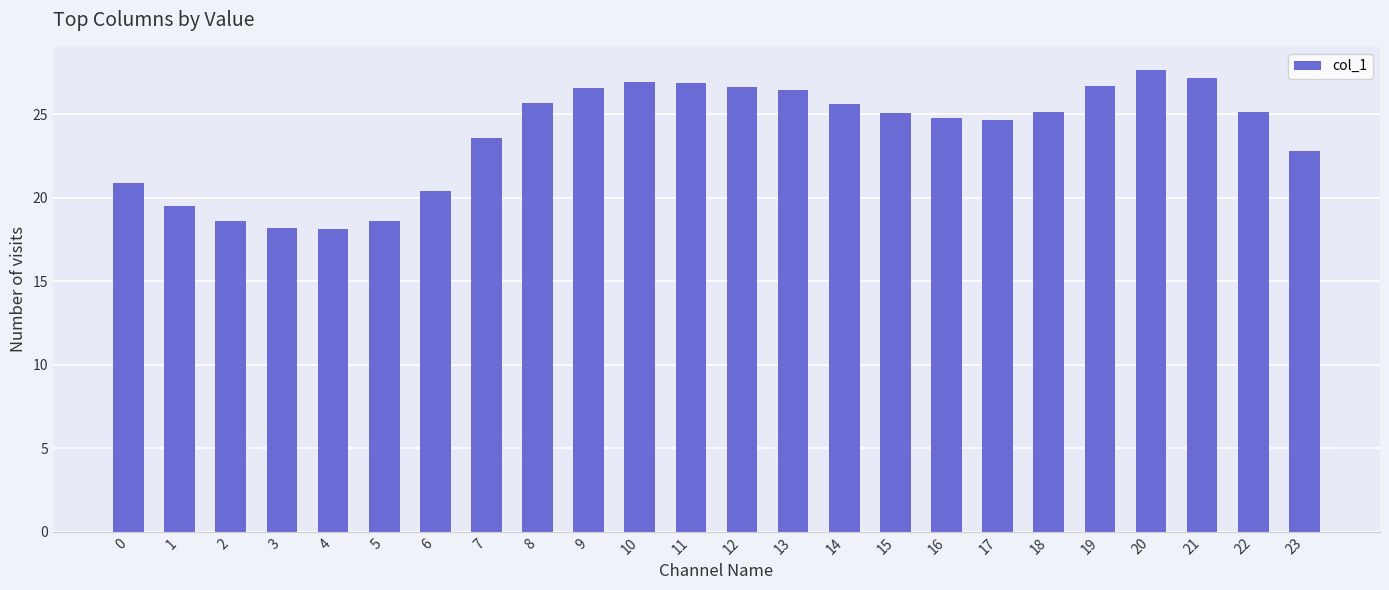

The chart shows a value of 32.3 at 2. True or false?

False